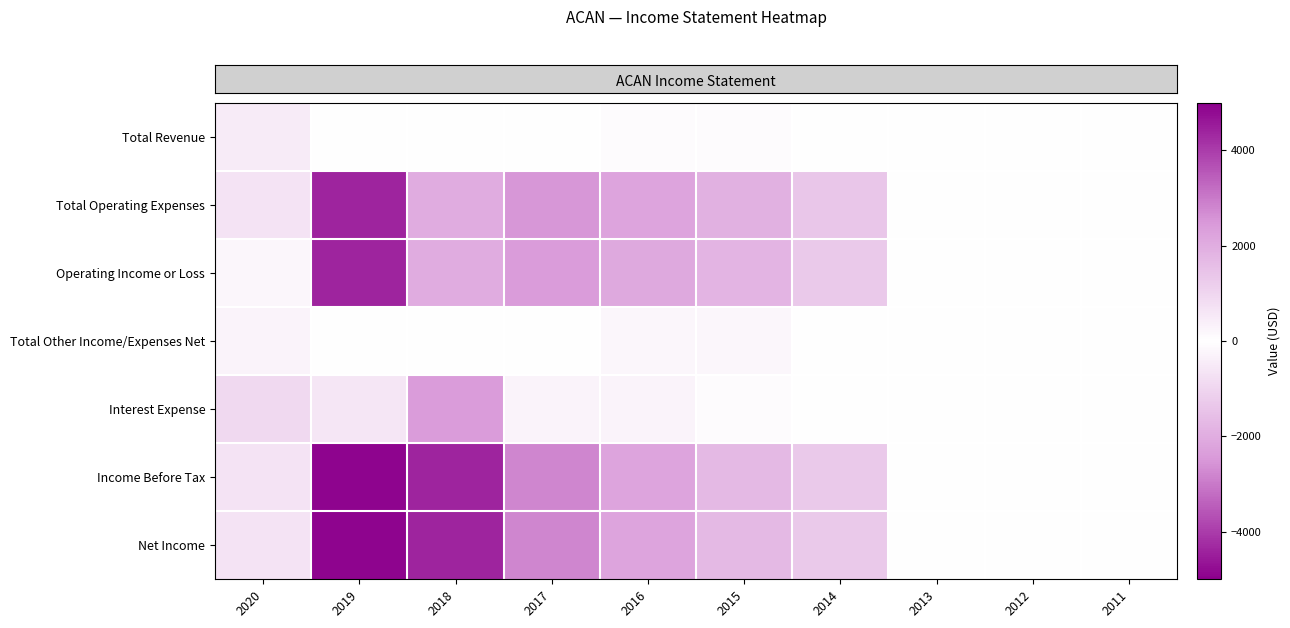

Which label corresponds to the smallest value in the chart?

2019